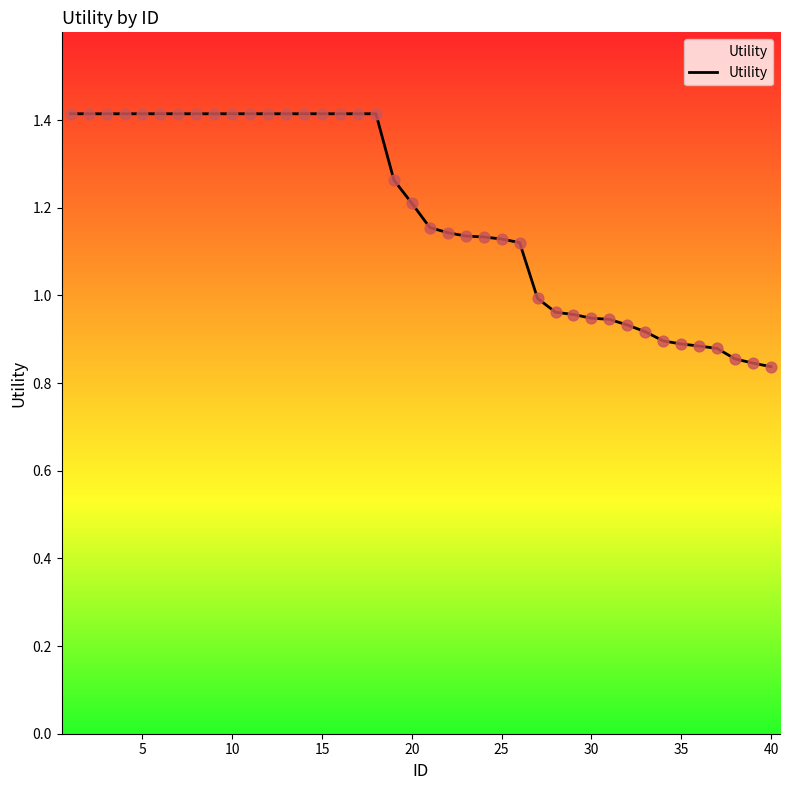

What is the maximum value shown in the chart?

1.4